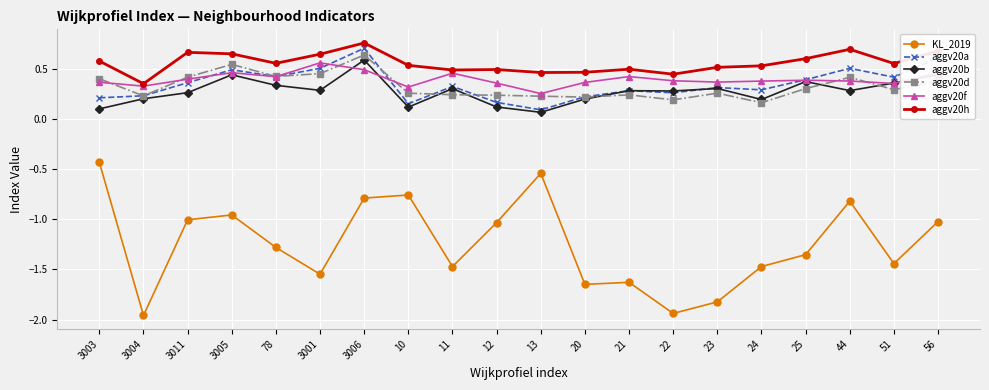

Where is the first local maximum for aggv20a?

3005